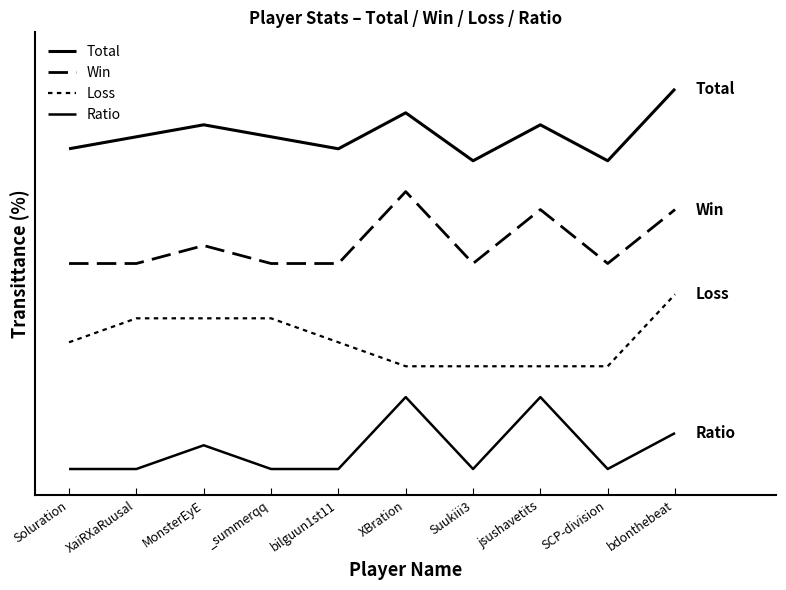

True or false: Total has more than 2 points higher than both neighbors.

True